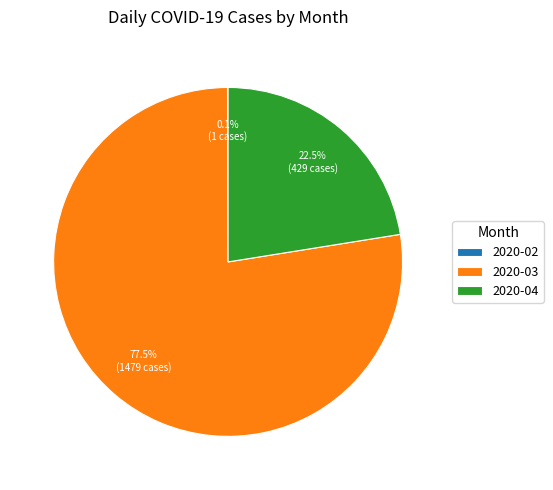

Which category accounts for the majority?

2020-03